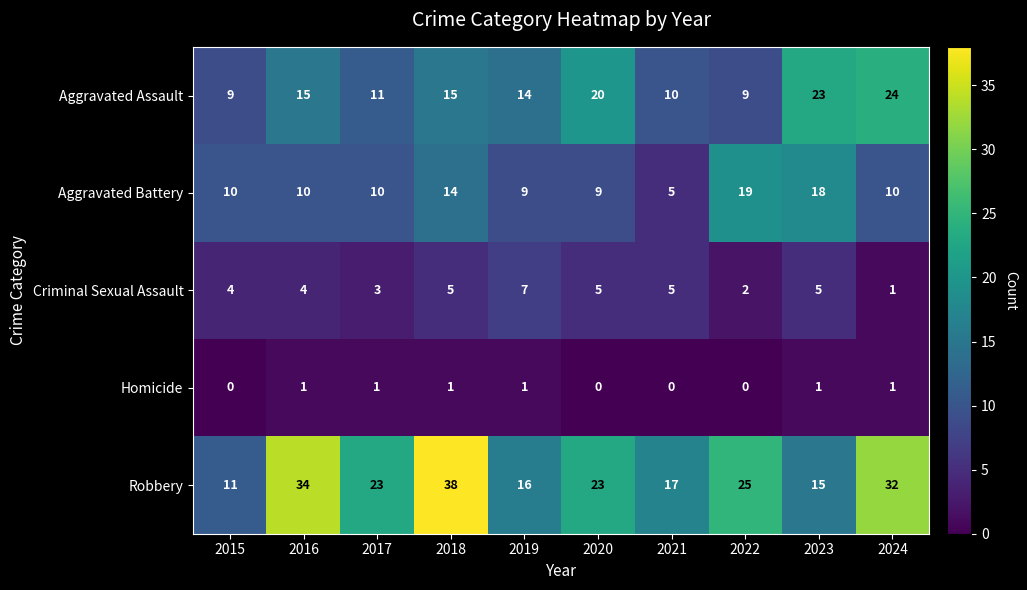

Rank the series at 2022 from highest to lowest value.

Robbery, Aggravated Battery, Aggravated Assault, Criminal Sexual Assault, Homicide